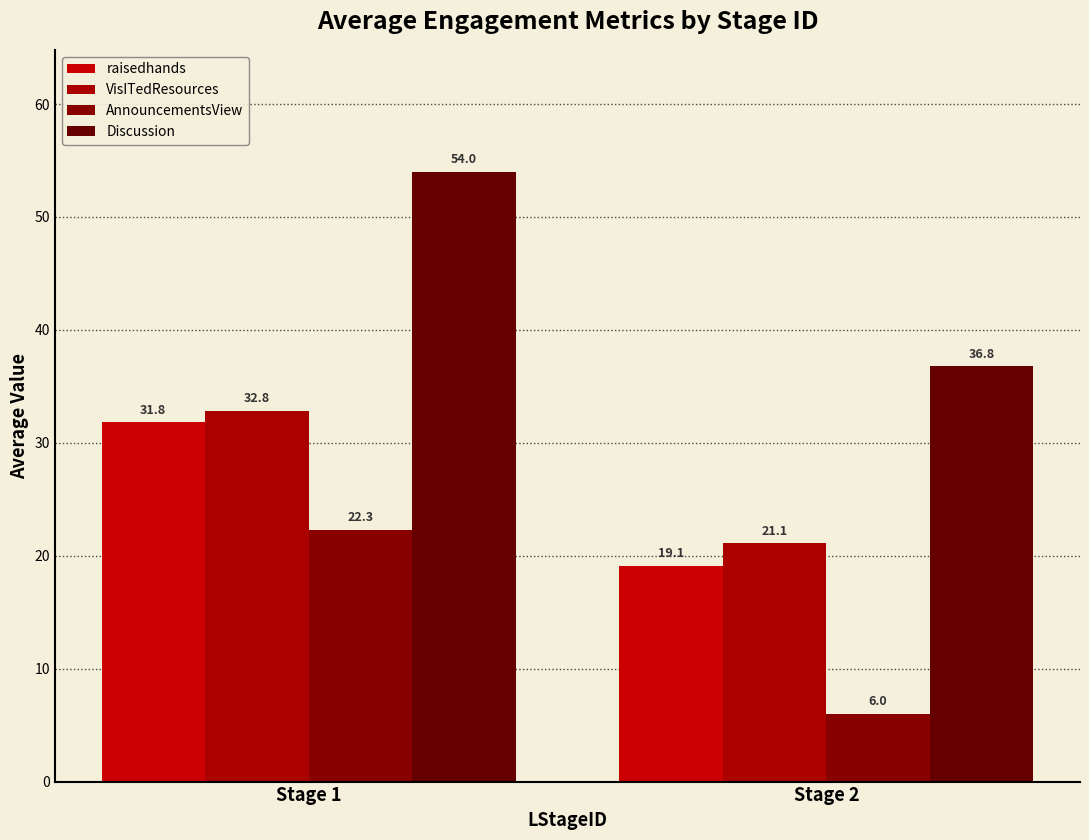

Rank the series by their maximum value, from lowest to highest.

AnnouncementsView, raisedhands, VisITedResources, Discussion